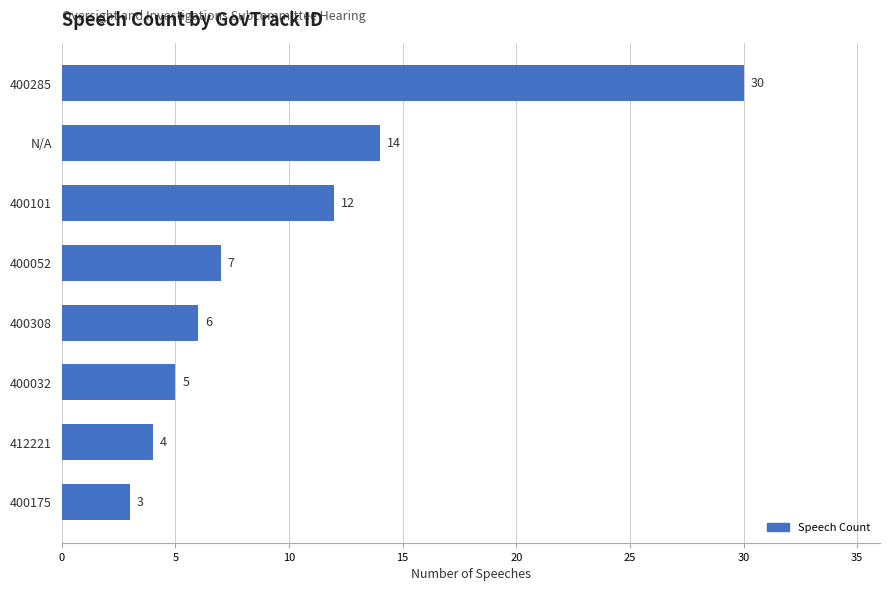

How many series are shown in this chart?

1